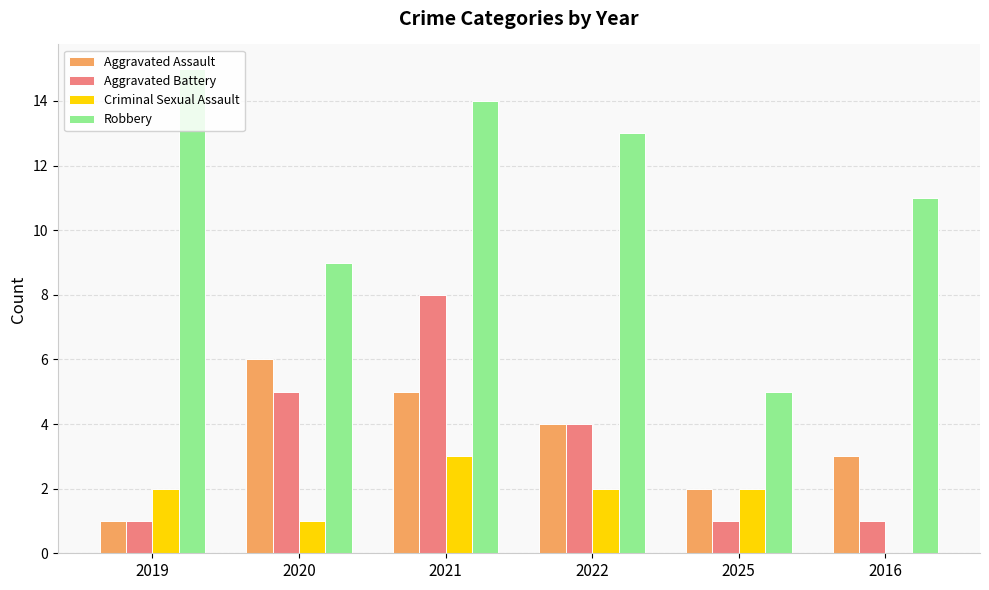

Reading left to right, extract all data points from this chart.

Aggravated Assault: 2019=1	2020=6	2021=5	2022=4	2025=2	2016=3
Aggravated Battery: 2019=1	2020=5	2021=8	2022=4	2025=1	2016=1
Criminal Sexual Assault: 2019=2	2020=1	2021=3	2022=2	2025=2	2016=0
Robbery: 2019=15	2020=9	2021=14	2022=13	2025=5	2016=11